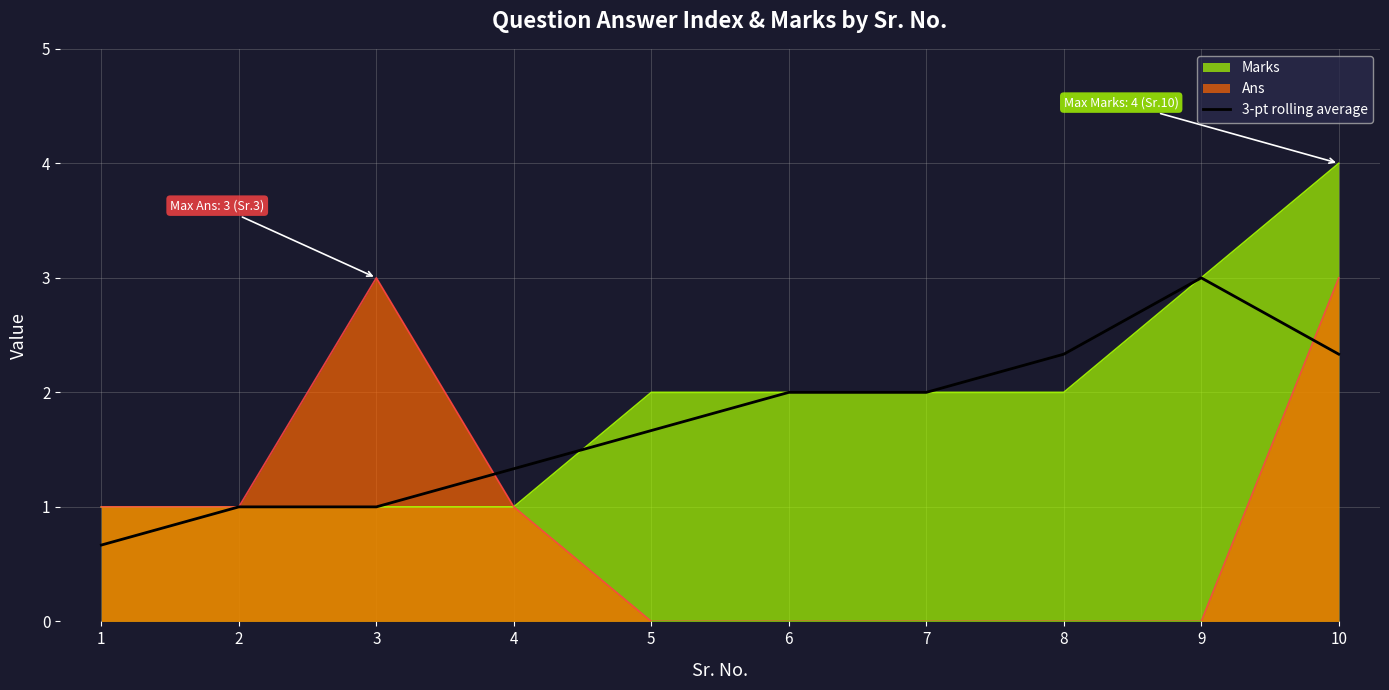

How many series are shown in this chart?

3